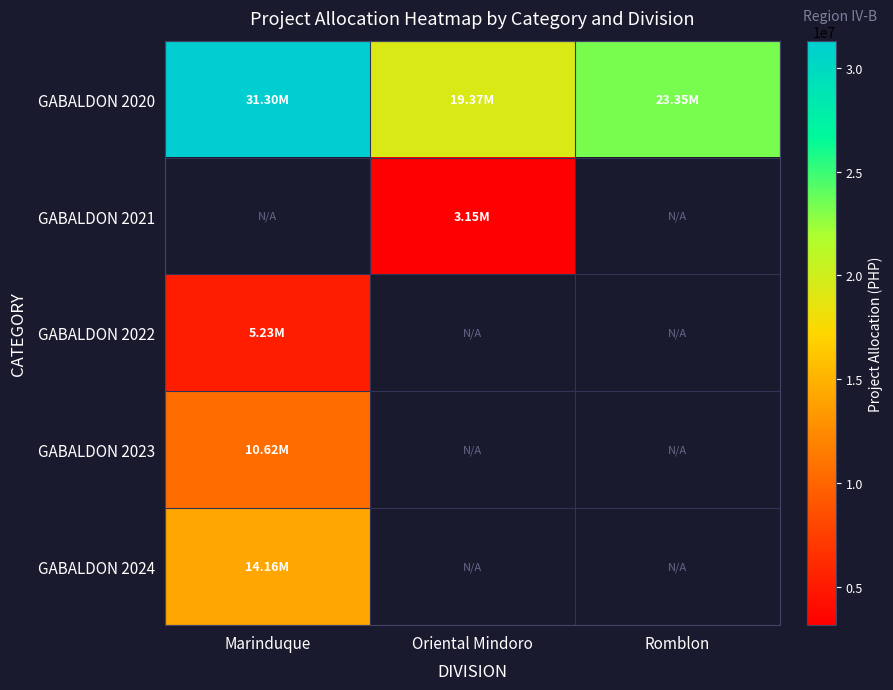

Between Marinduque and Romblon, which is larger?

Marinduque